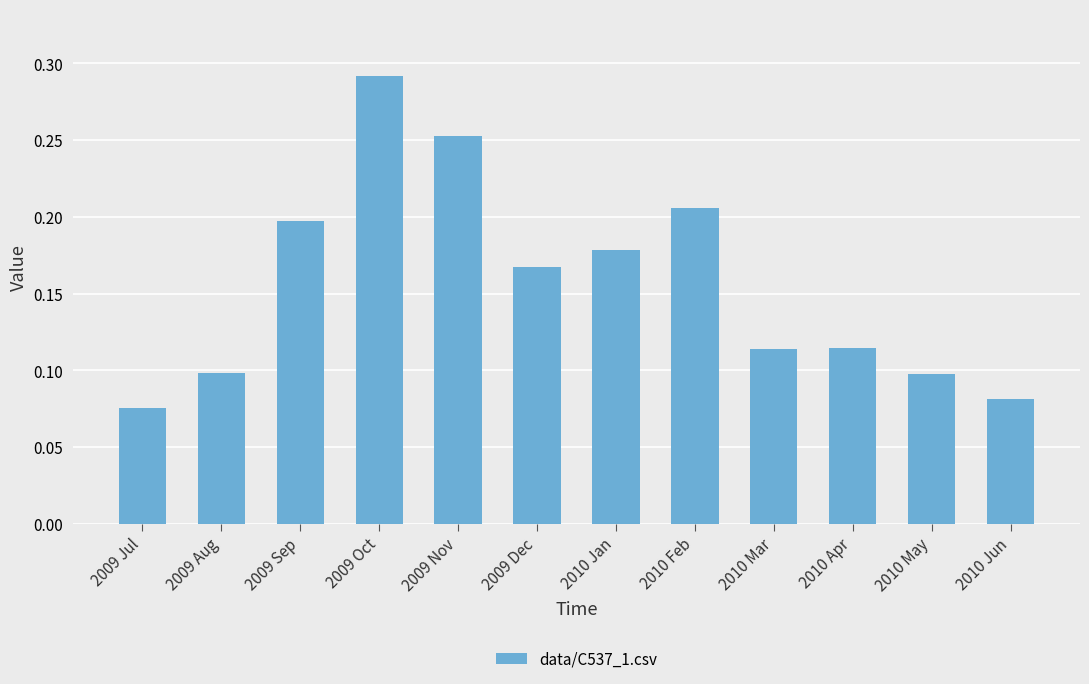

How many values are between 0 and 1?

12